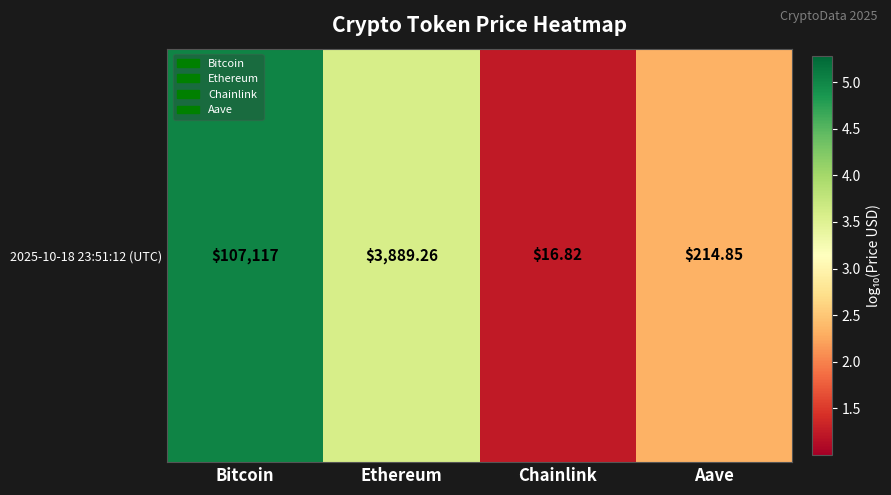

How many values are below 3?

2